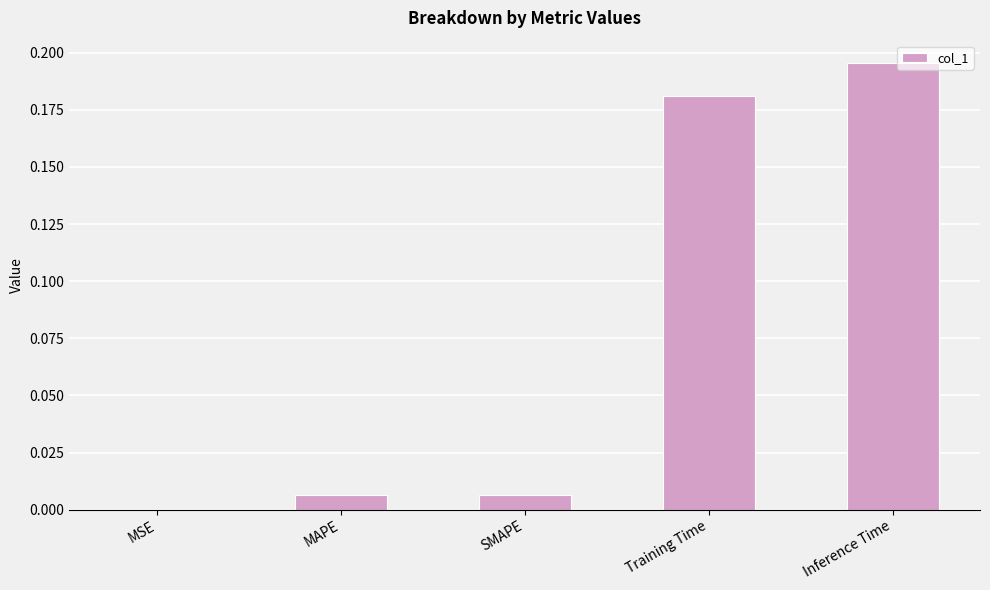

Are the bars horizontal?

No